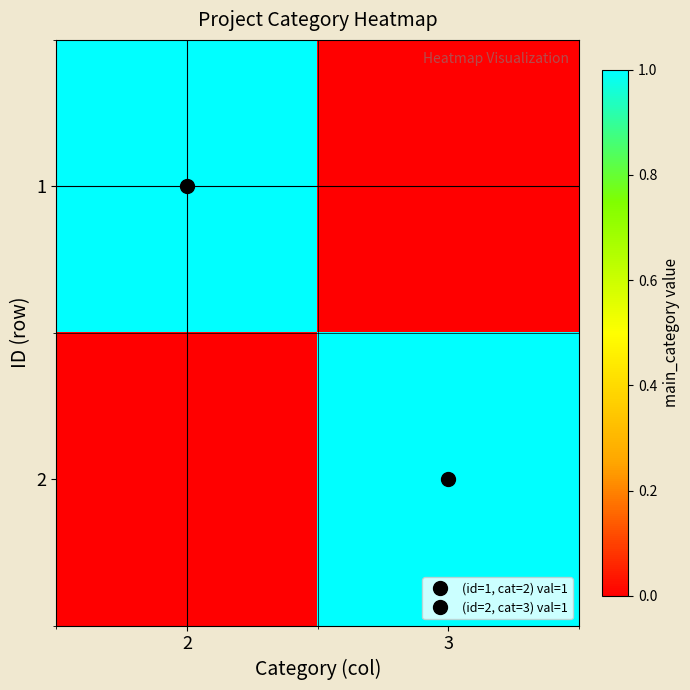

What is the greatest value displayed?

1